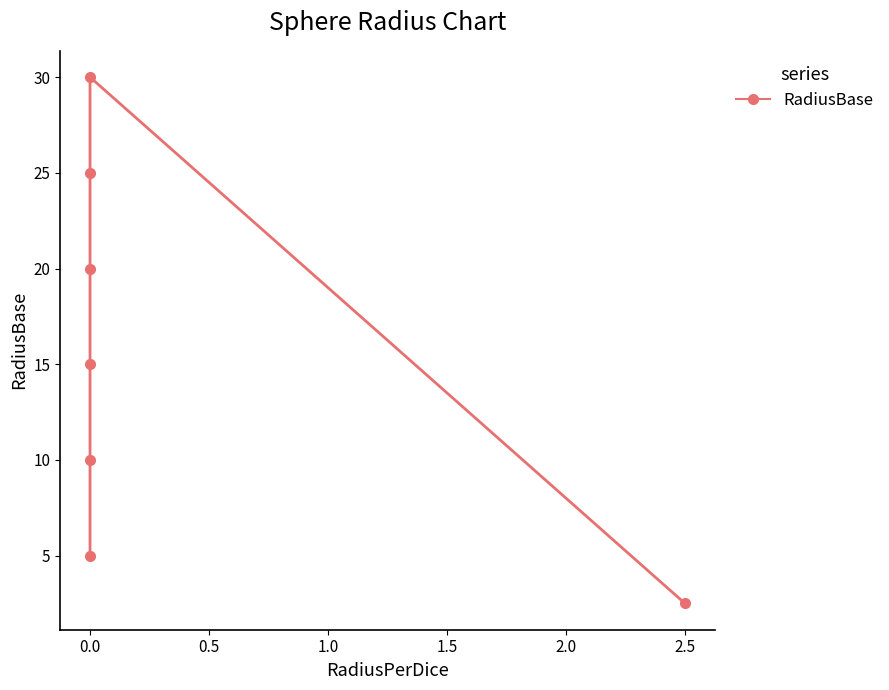

Is this an area chart (filled region under the line)?

No